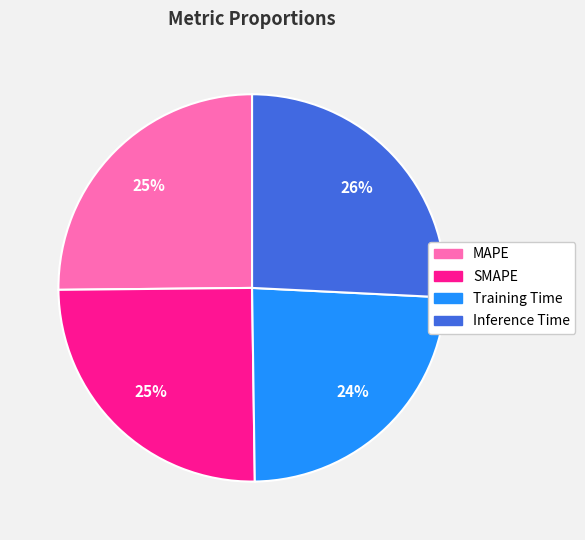

Is there a majority slice in this chart?

No